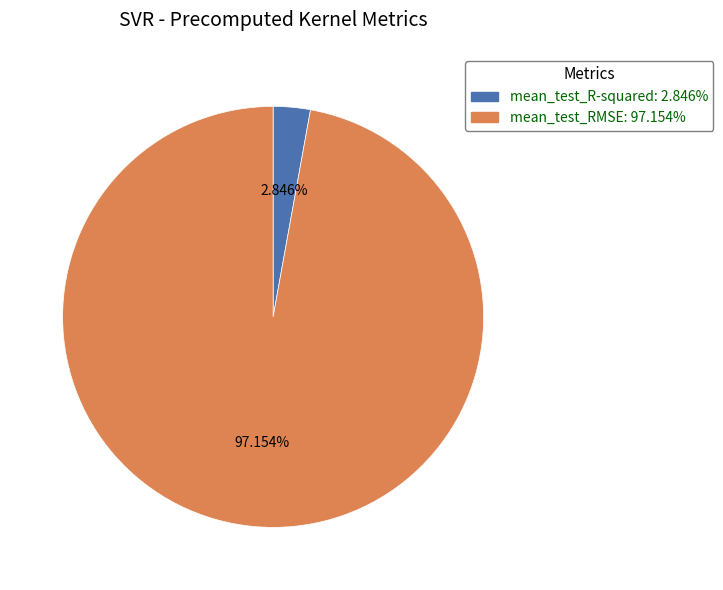

Between mean_test_RMSE and mean_test_R-squared, which is larger?

mean_test_RMSE